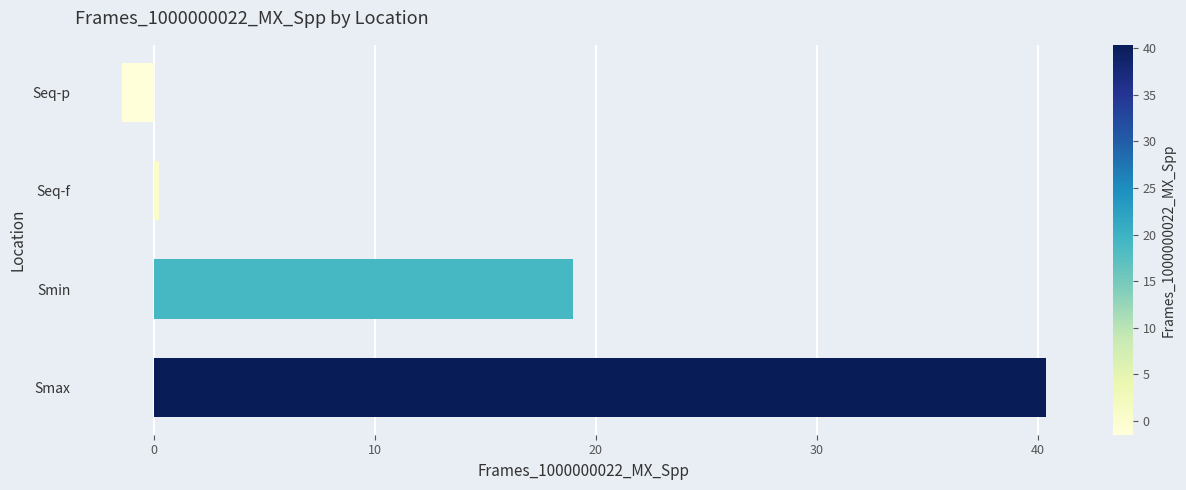

What is the maximum value shown in the chart?

40.4